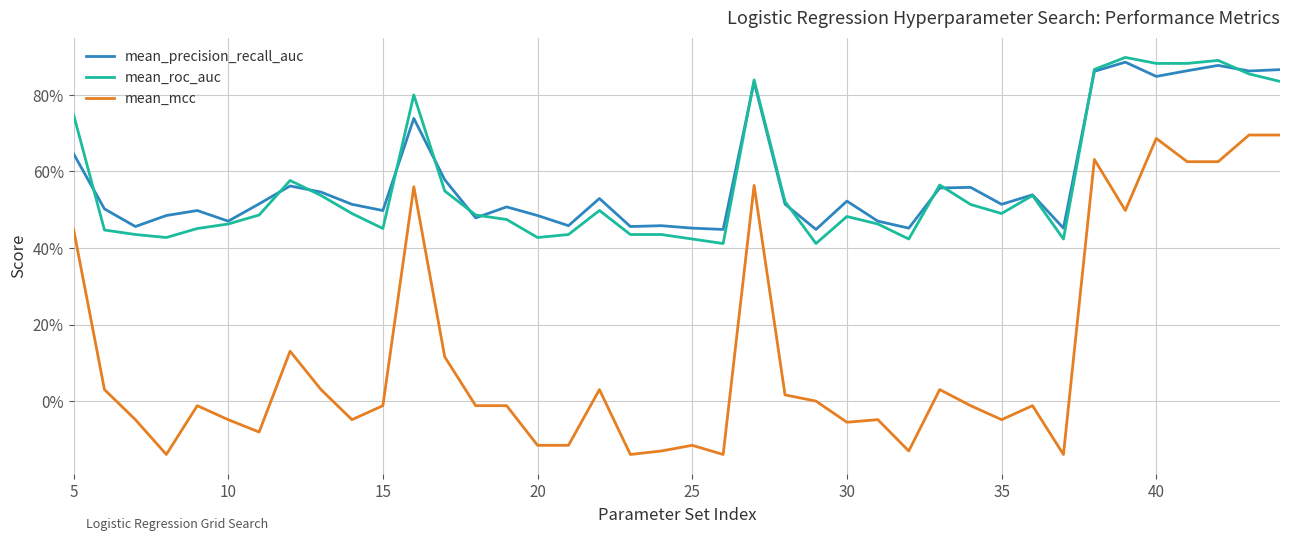

Is this an area chart (filled region under the line)?

No